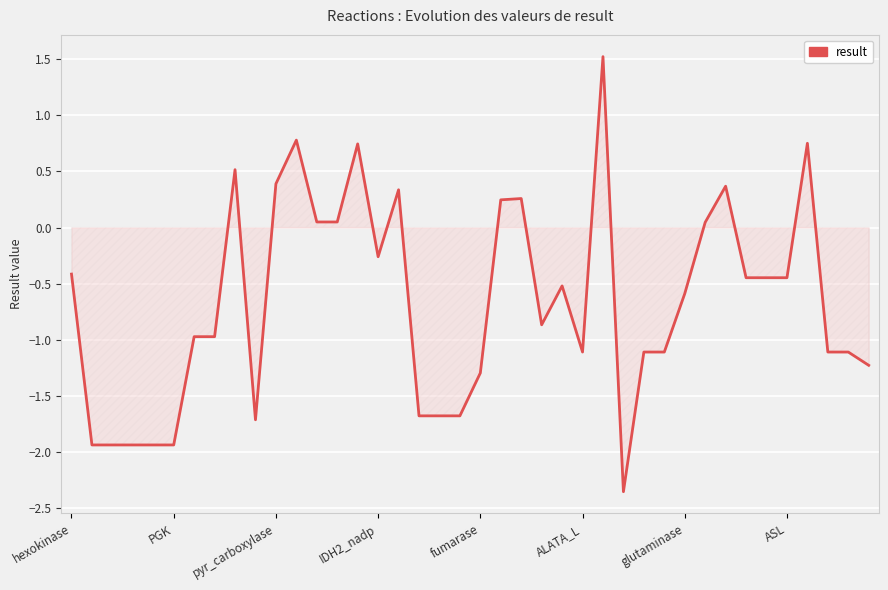

What is the difference between the maximum and minimum values?

3.9